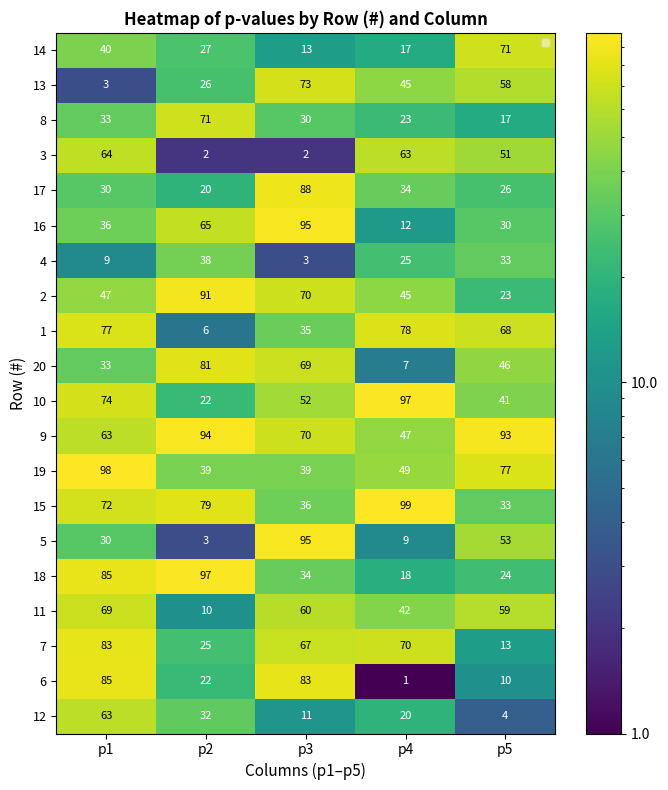

Which series has the widest spread of values?

5